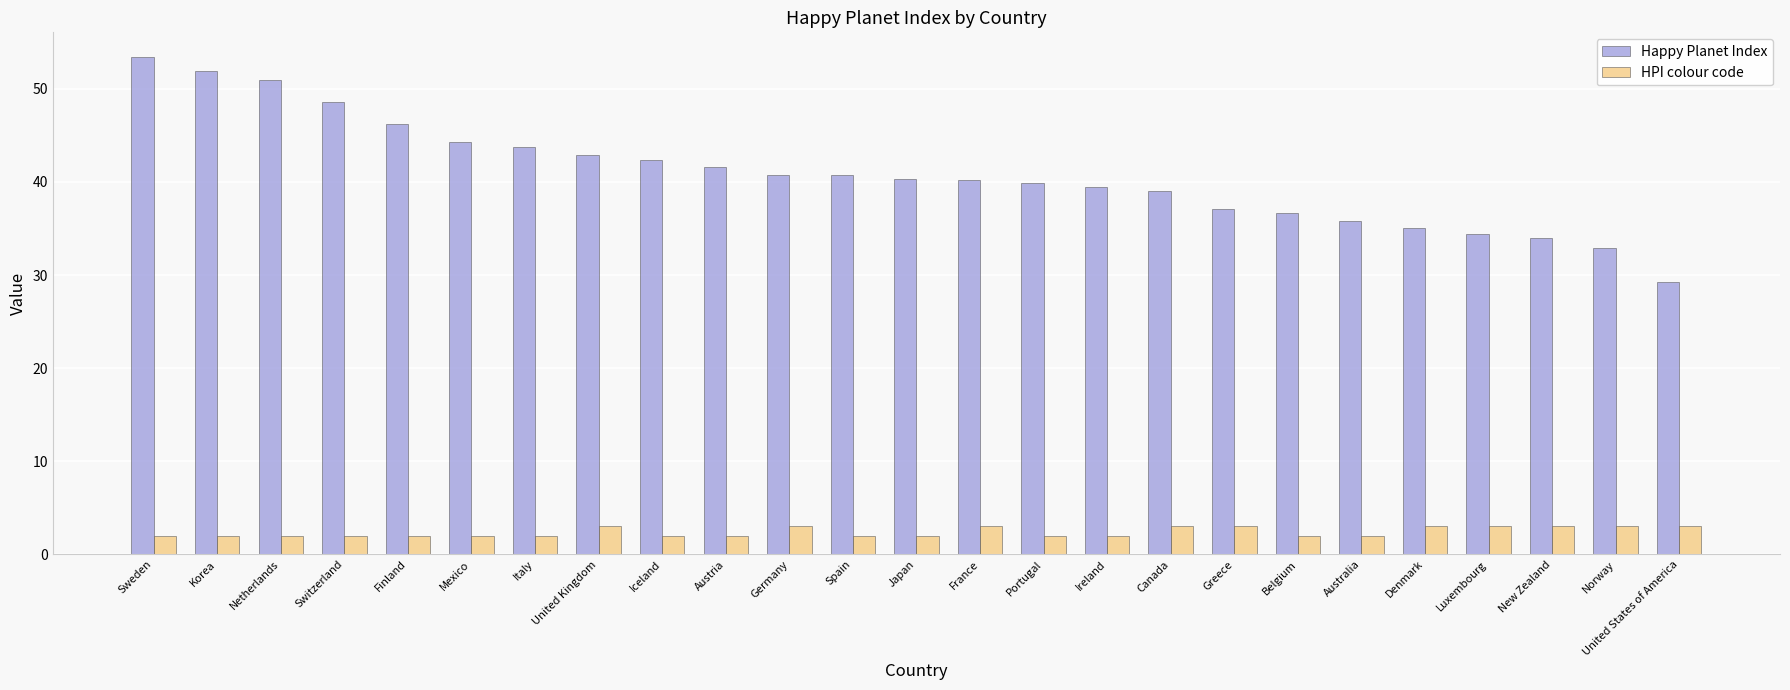

The HPI colour code series shows 2.0 at Switzerland. True or false?

True